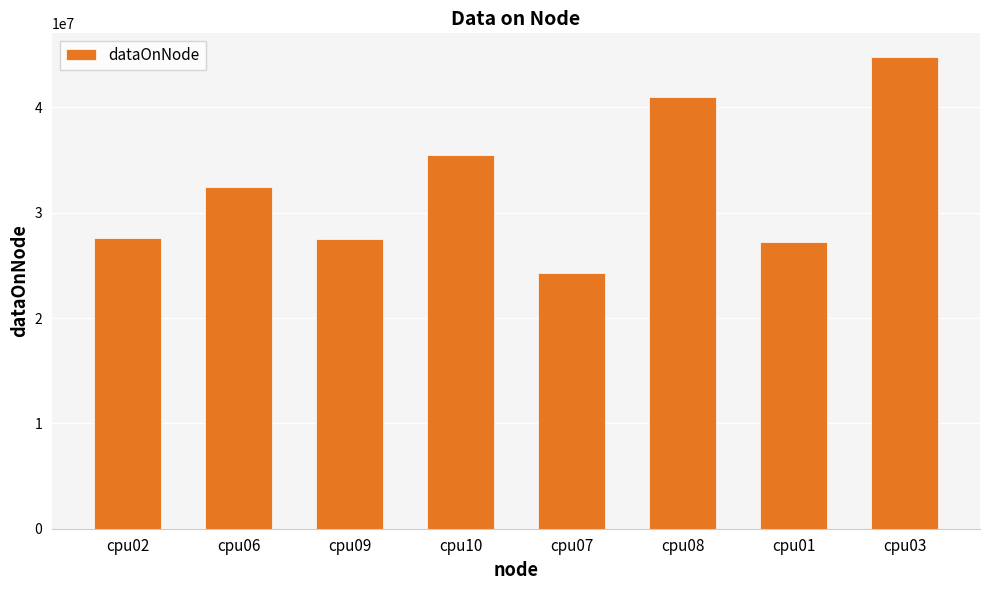

What is the maximum value shown in the chart?

44788168